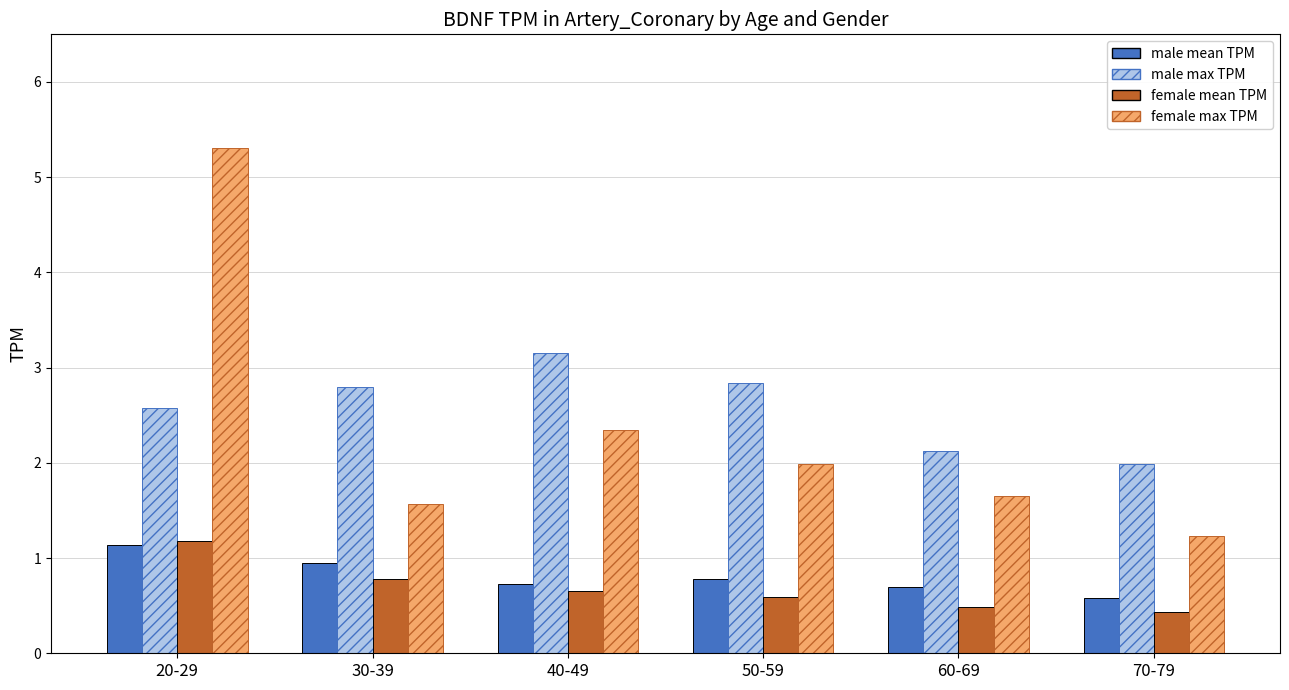

What is the approximate value of male max TPM at 40-49?

3.2